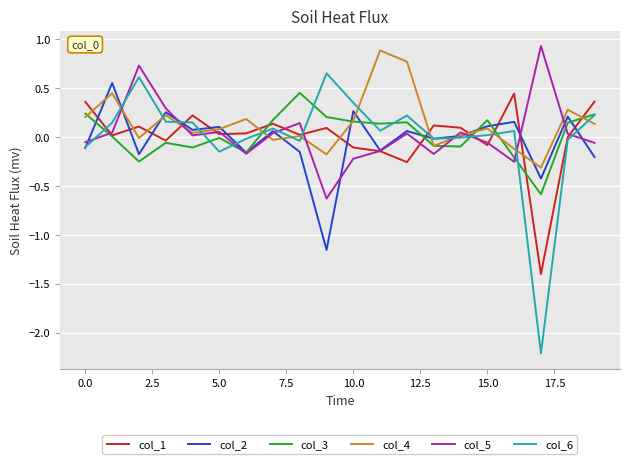

At how many categories does at least one series exceed 0?

20